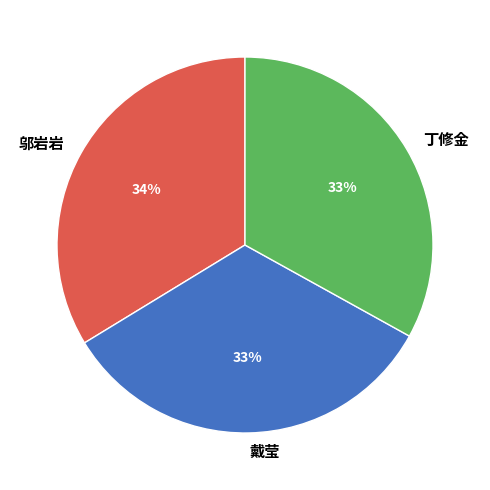

To the nearest percent, what percentage of the pie is 邬岩岩?

34%